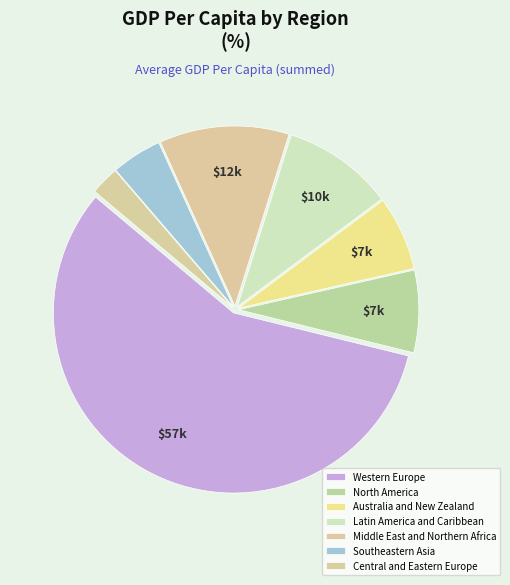

How many slices are in this pie chart?

7